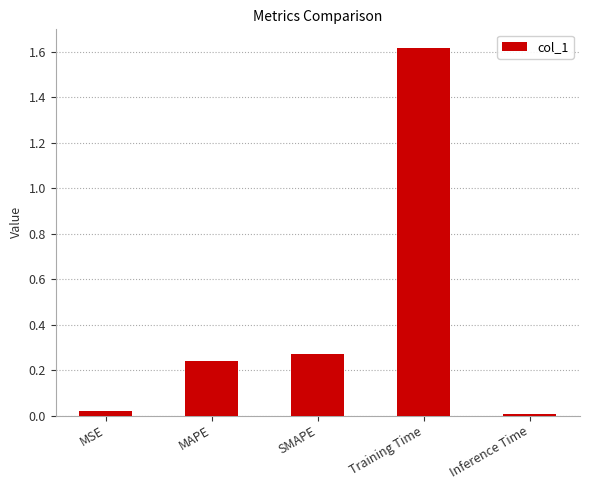

Which category has the lowest value across all series?

Inference Time